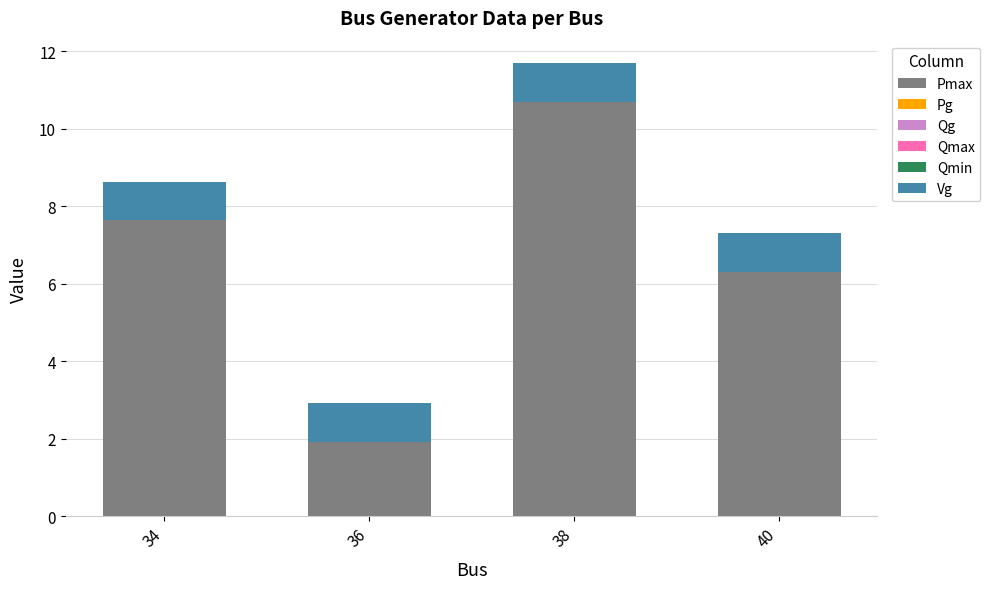

Reading left to right, list the values for the Pmax series.

7.6	1.9	10.7	6.3